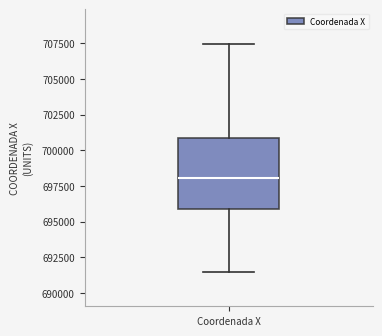

Where is the upper edge of the box for Coordenada X on the y-axis? The values are not printed on the chart, so give them approximately, as read against the axis.

701000